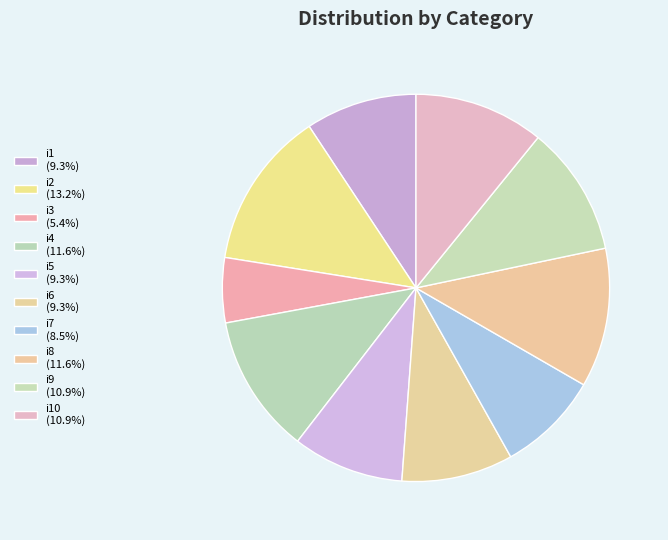

How many segments does this pie chart have?

10